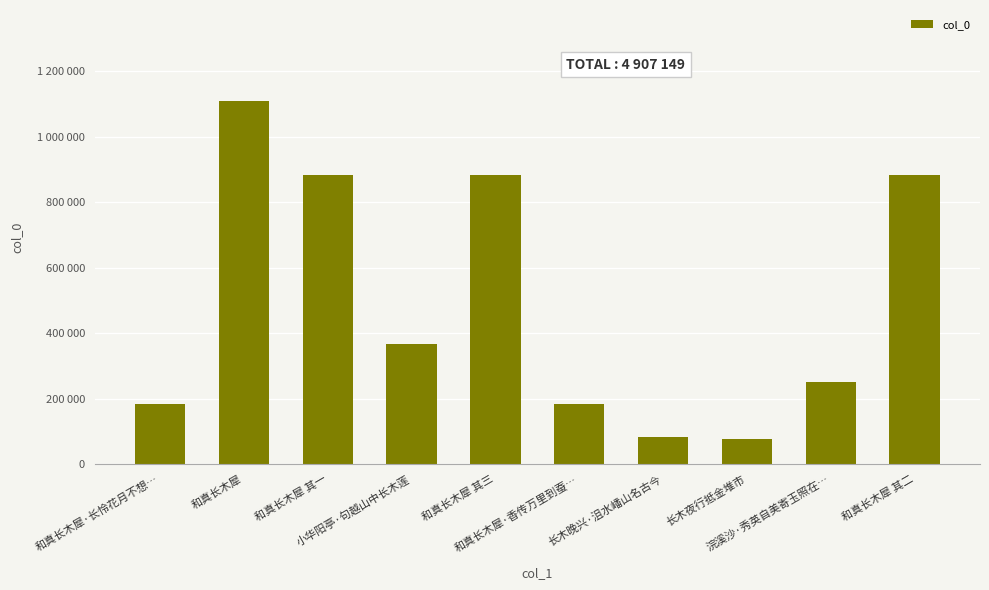

How many bars are there in total?

10